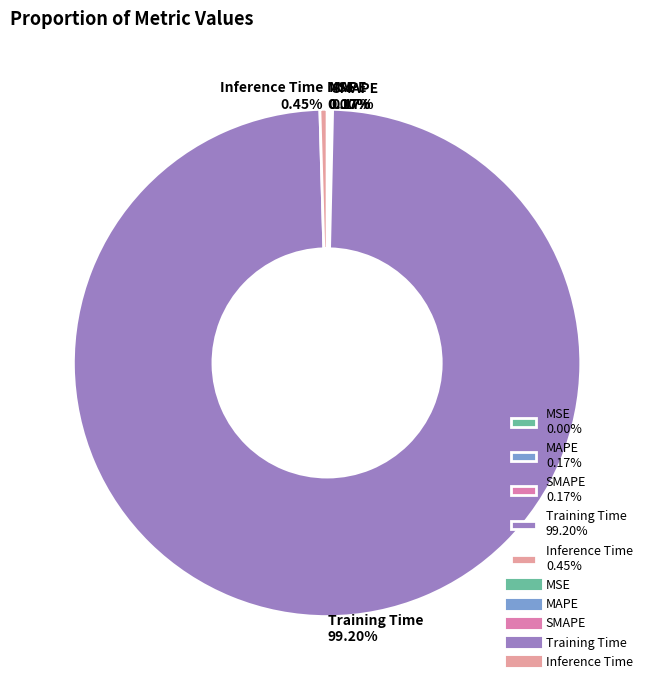

What is the majority slice?

Training Time